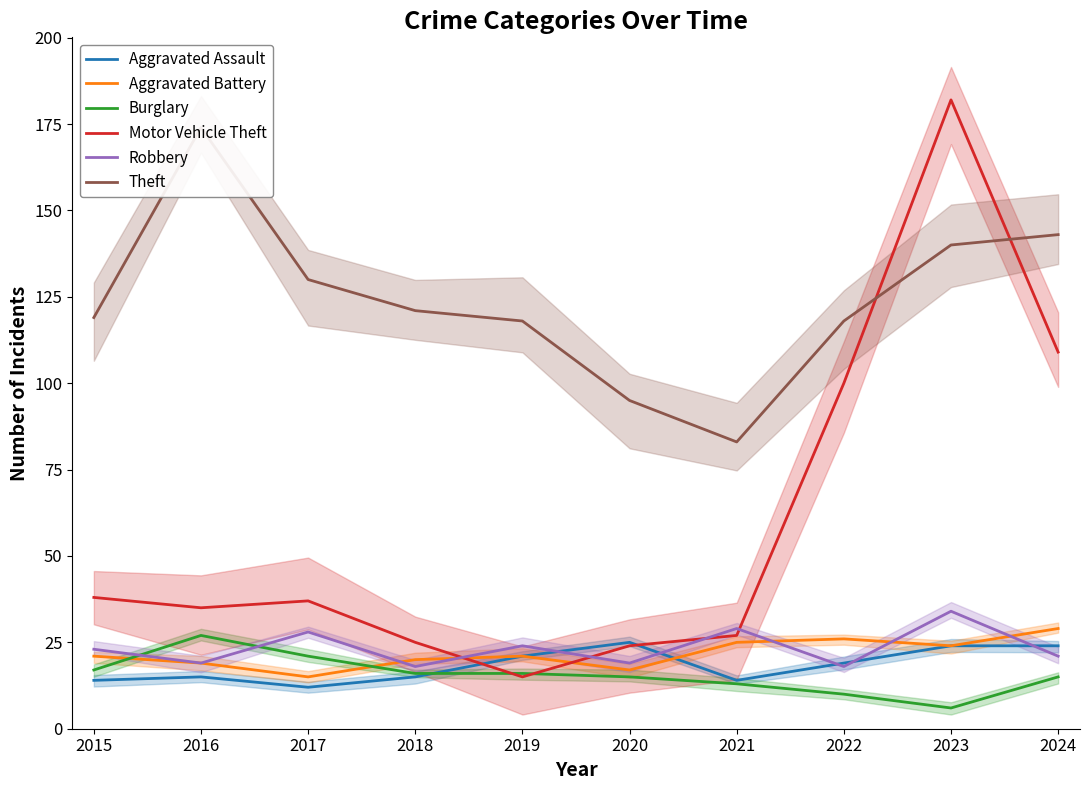

At which category does Robbery reach its first local valley?

2016